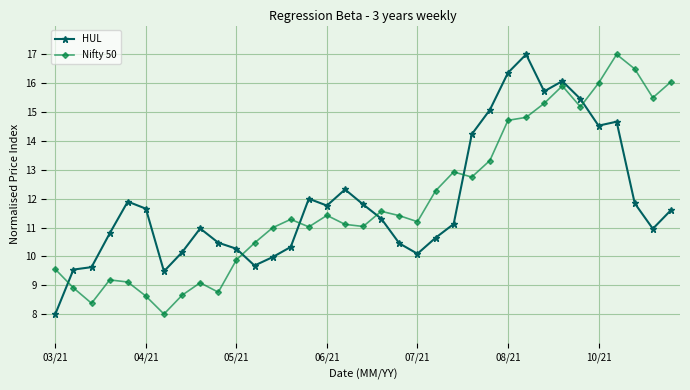

What is the value of the HUL point at the 4th from the left?

10.8